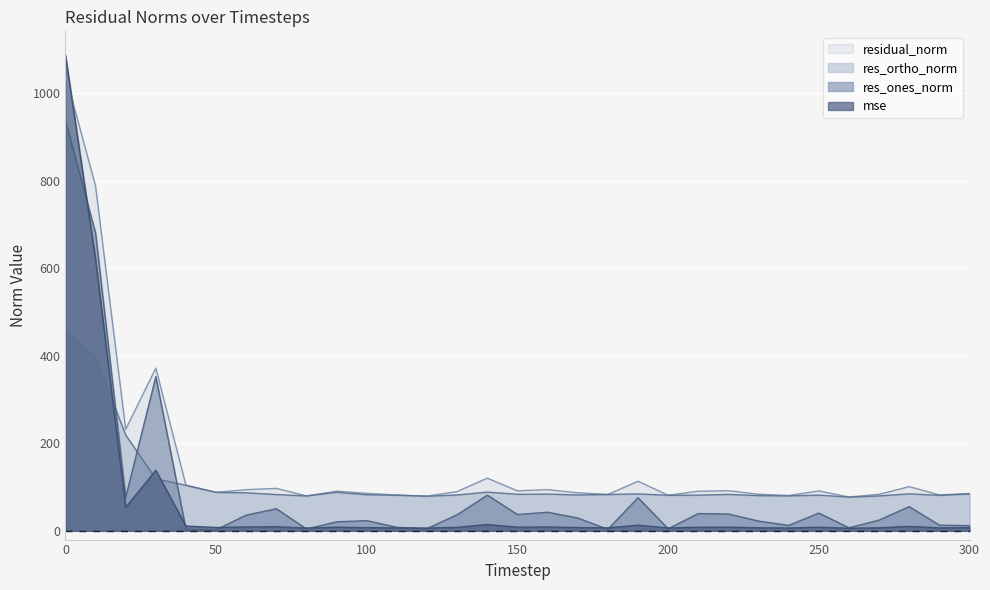

Which series has the largest range (max minus min)?

mse